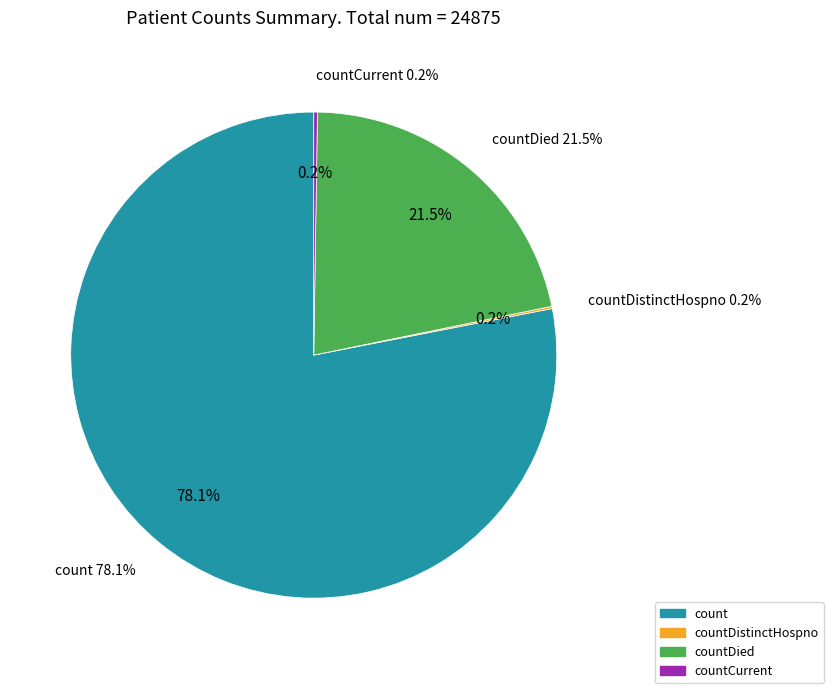

Is it true that count is 71% of the pie?

False